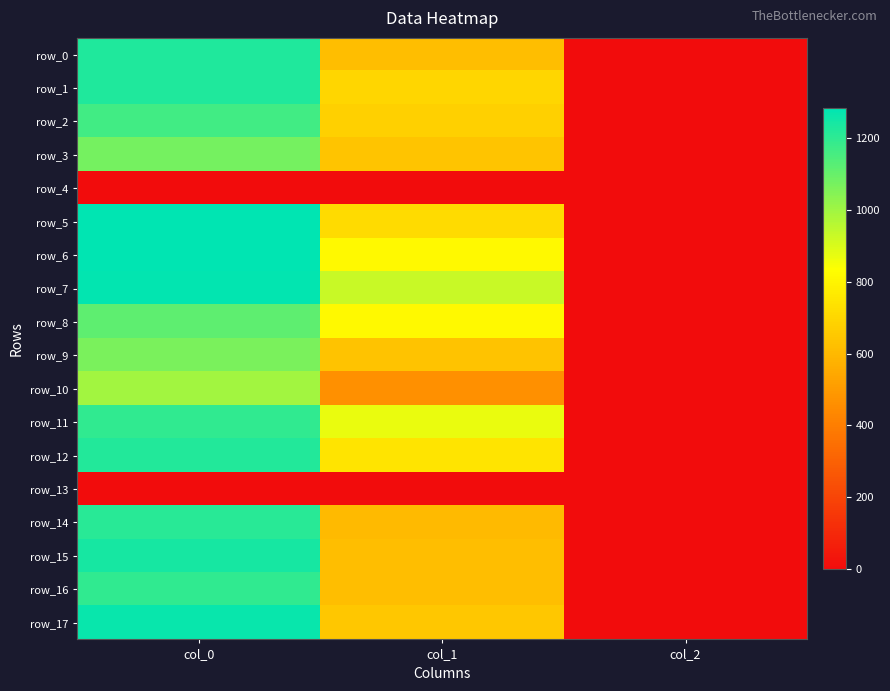

At col_0, list the series in order from largest to smallest.

row_6, row_5, row_7, row_17, row_15, row_1, row_0, row_12, row_14, row_11, row_16, row_2, row_8, row_3, row_9, row_10, row_4, row_13